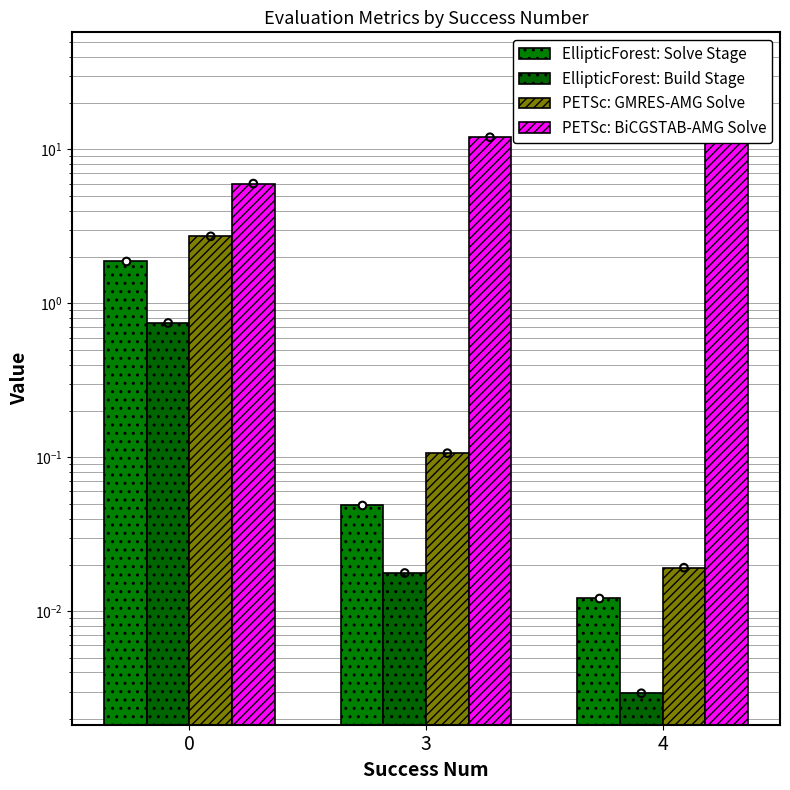

Which series has the largest total across all categories?

PETSc: BiCGSTAB-AMG Solve